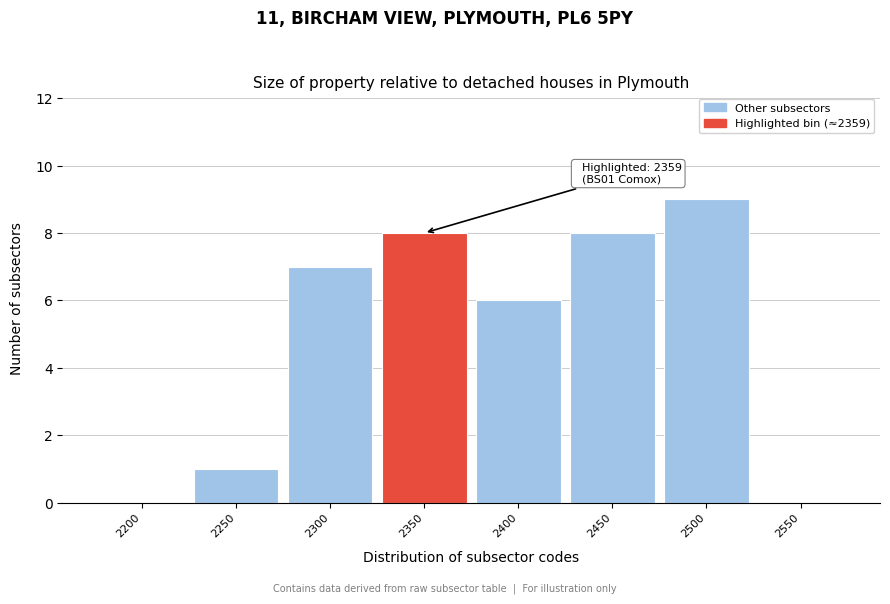

Reading left to right, what are all the values shown in this chart?

2200=0	2250=1	2300=7	2350=8	2400=6	2450=8	2500=9	2550=0